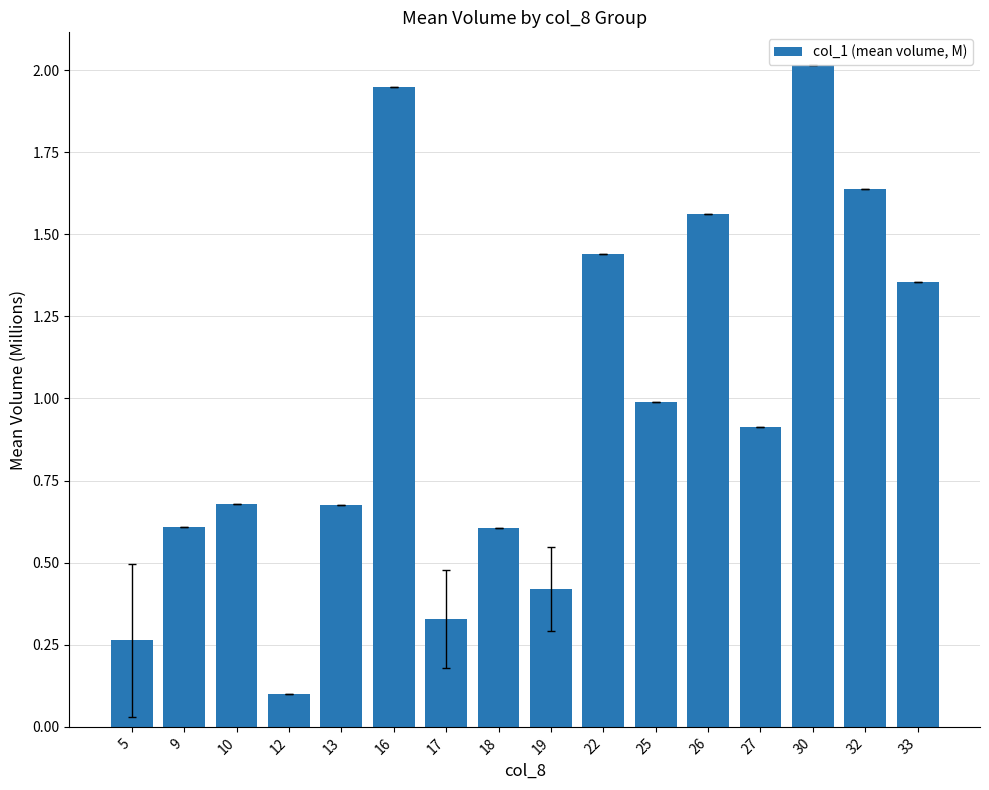

True or false: the data shows 0.4 at 25.

False